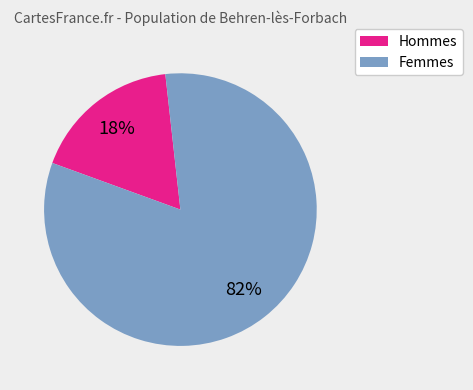

How many slices are in this pie chart?

2